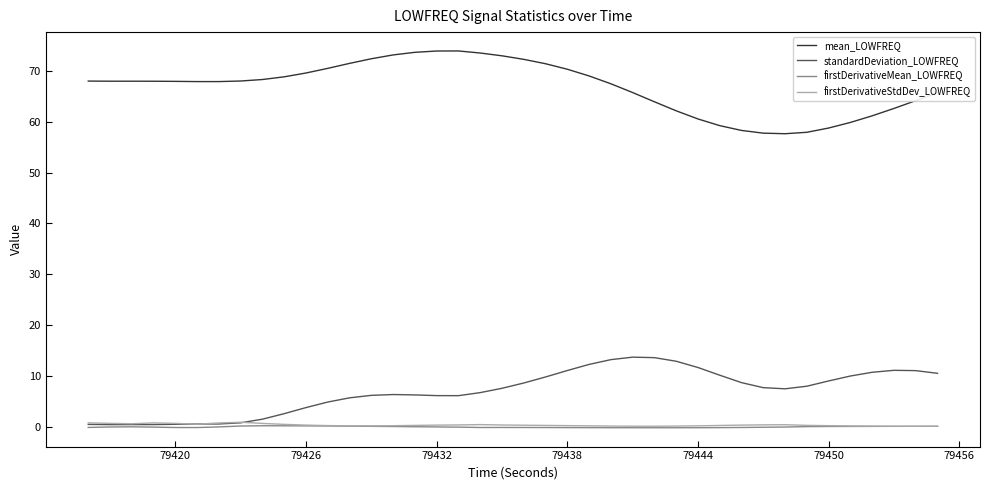

What is the lowest value of the mean_LOWFREQ series?

57.6